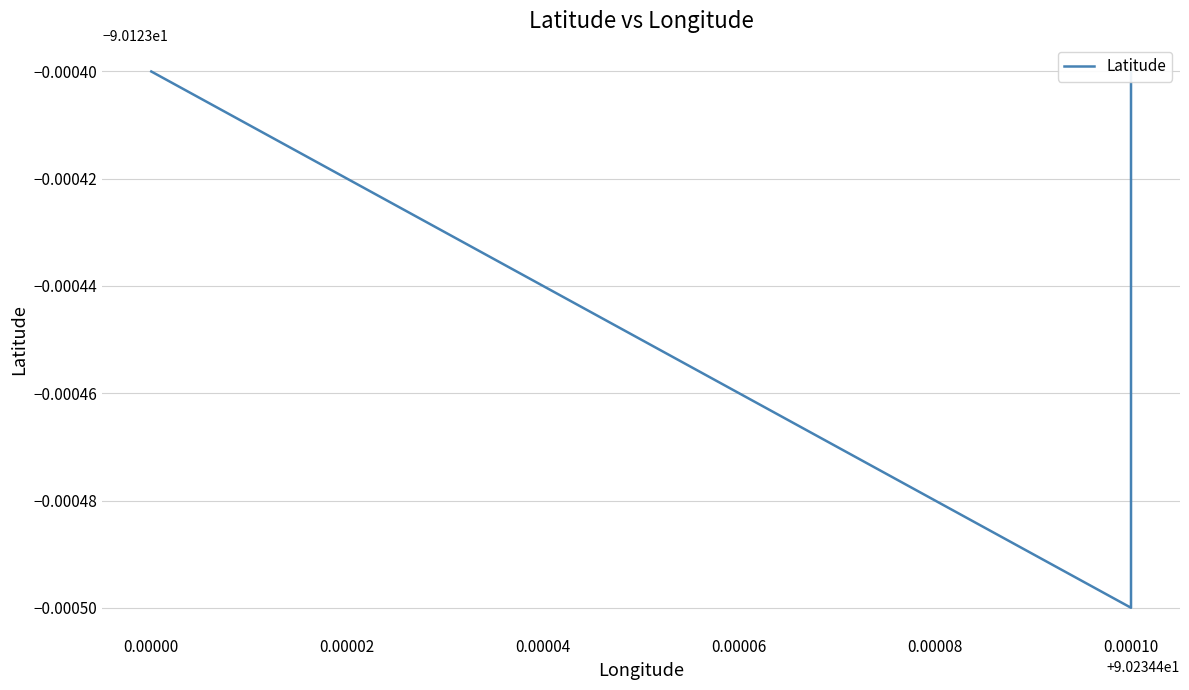

Reading left to right, transcribe all the data shown in this chart.

-90.1	-90.1	-90.1